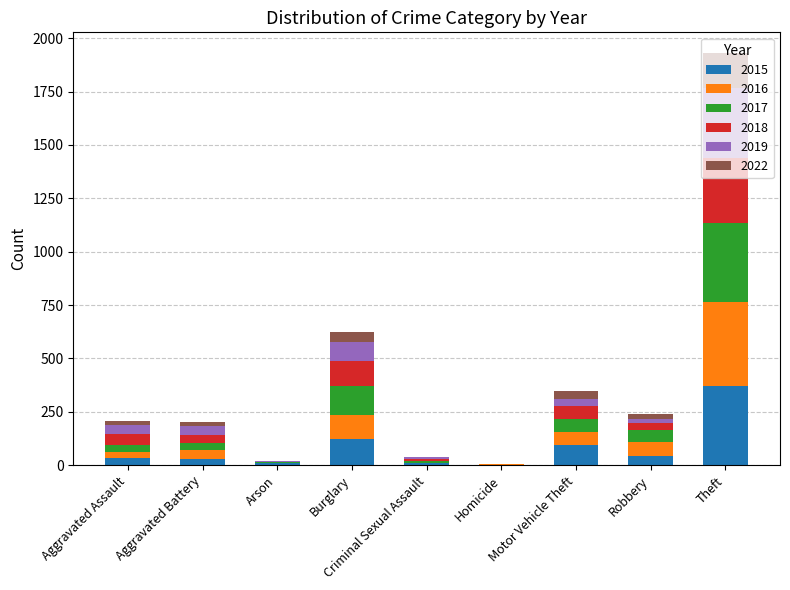

At which label does 2015 reach its peak?

Theft